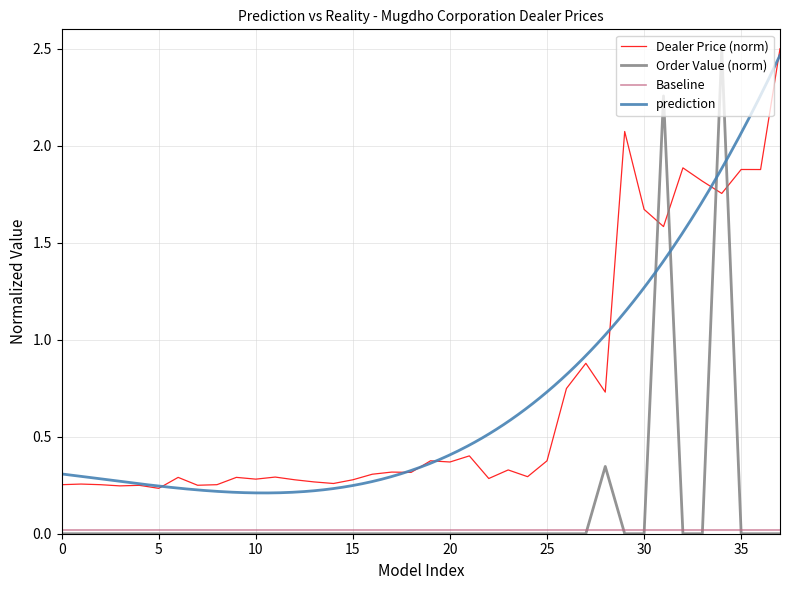

True or false: Dealer Price and Order Value intersect in this chart.

True